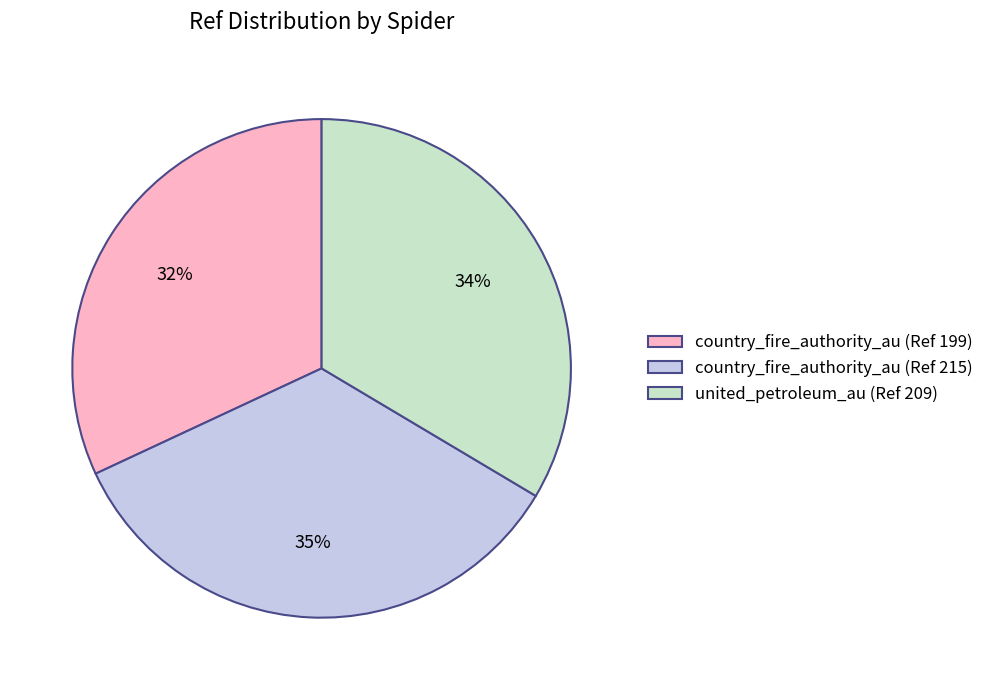

Which category has the smallest portion of the pie?

country_fire_authority_au (Ref 199)